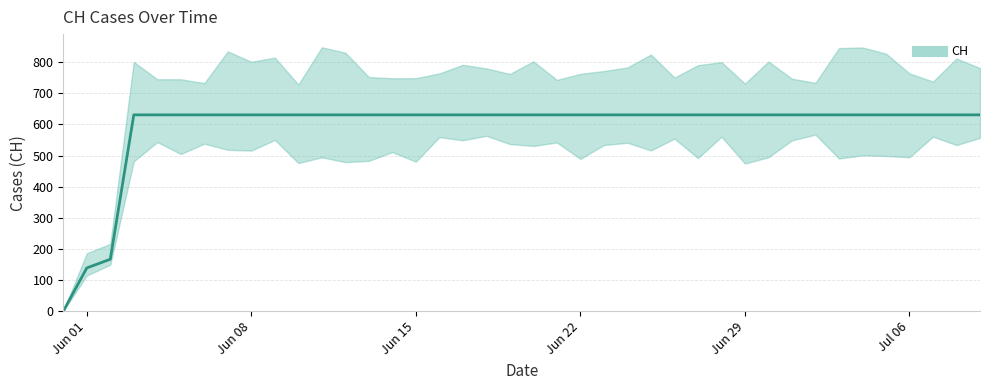

True or false: the data shows 130 at 2020-06-07.

False